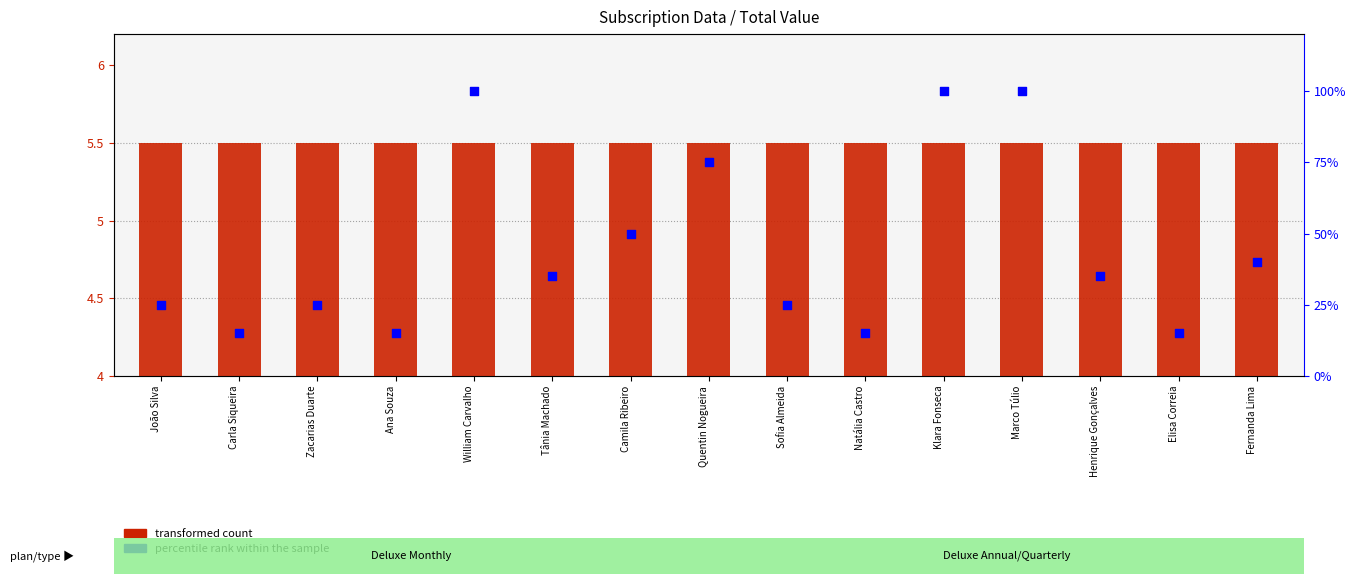

Which series contains the lowest Y value?

transformed count